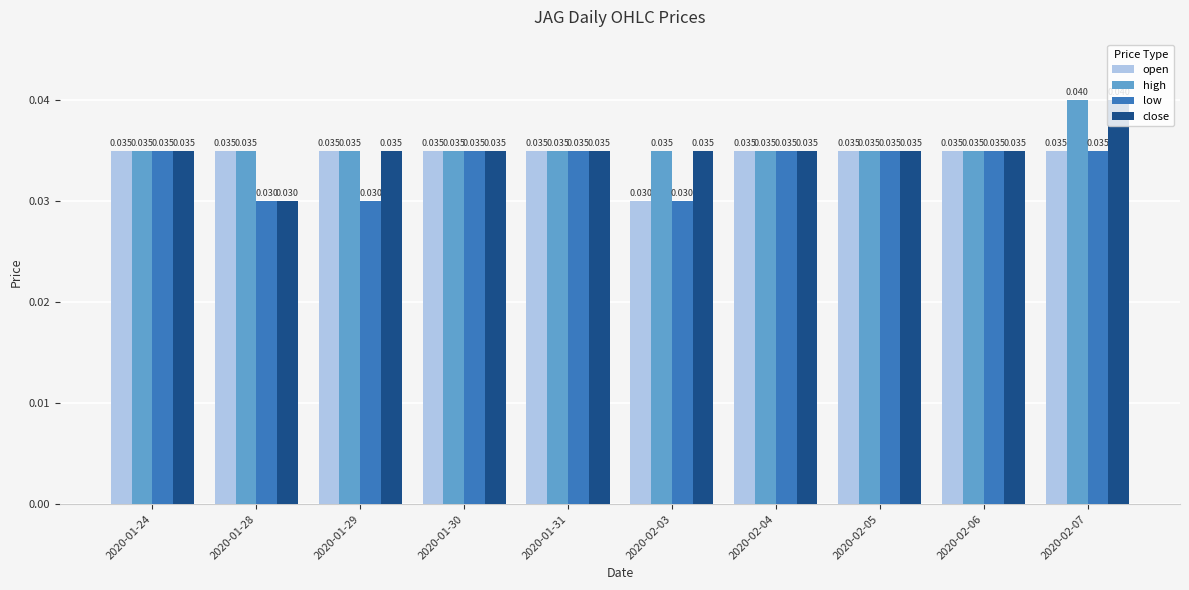

Which series has the largest total across all categories?

high